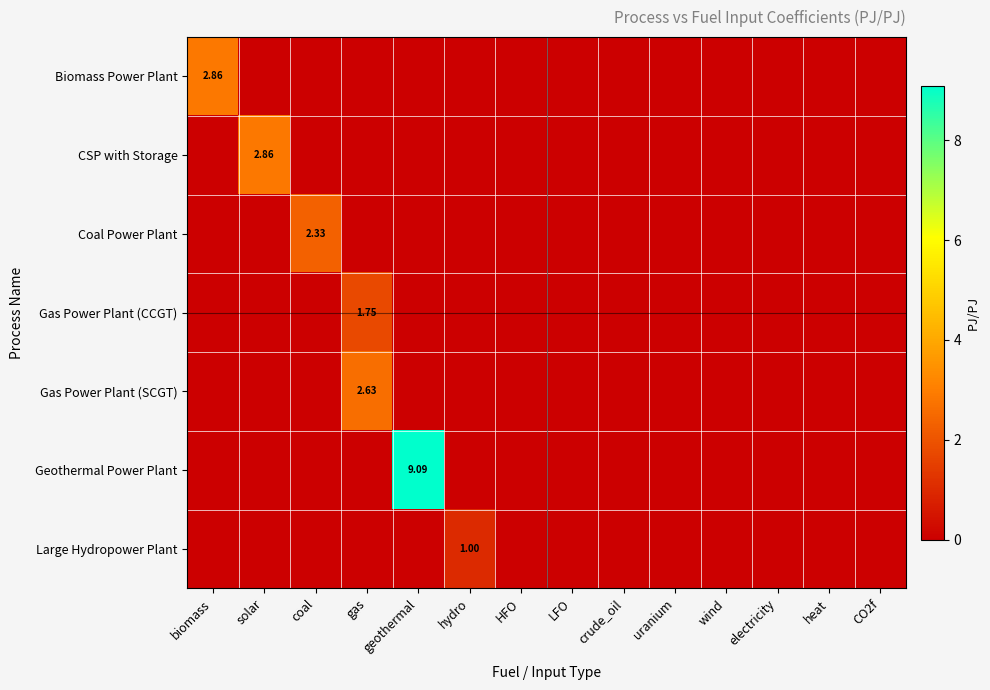

Which series has the widest spread of values?

Geothermal Power Plant